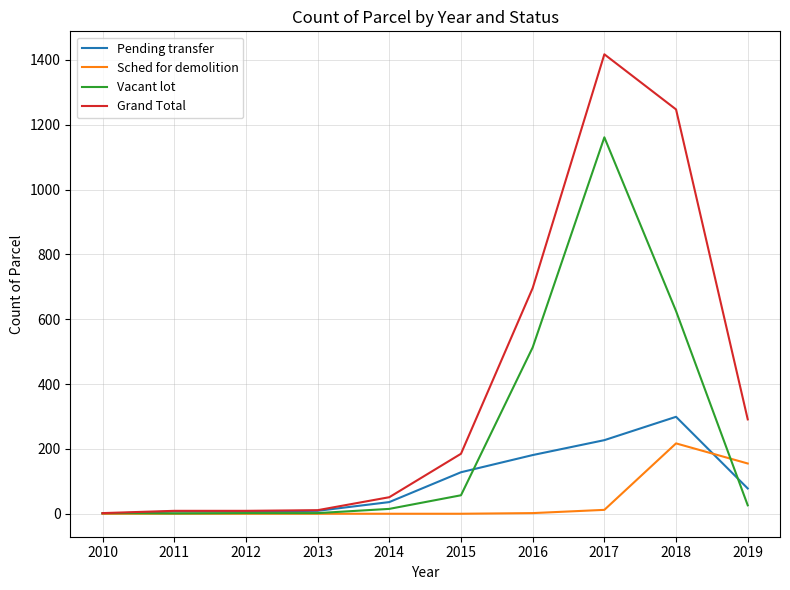

After their last crossing, which series has the higher values: Sched for demolition or Pending transfer?

Sched for demolition